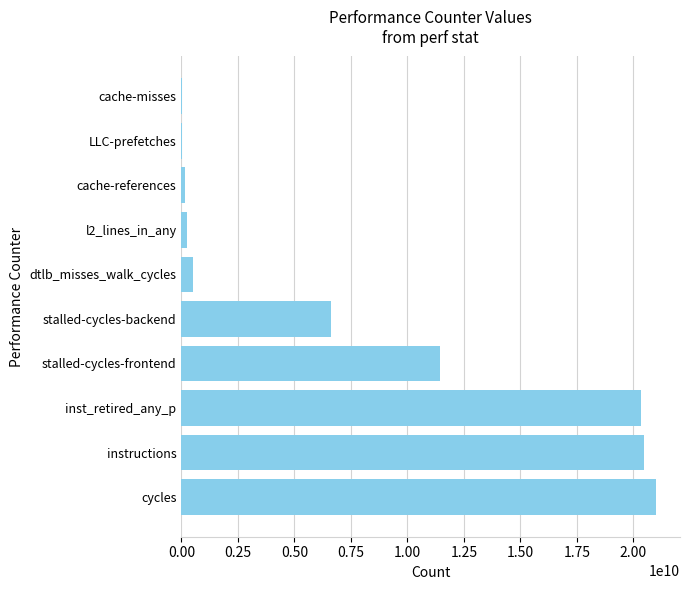

What is the maximum value shown in the chart?

21007534941